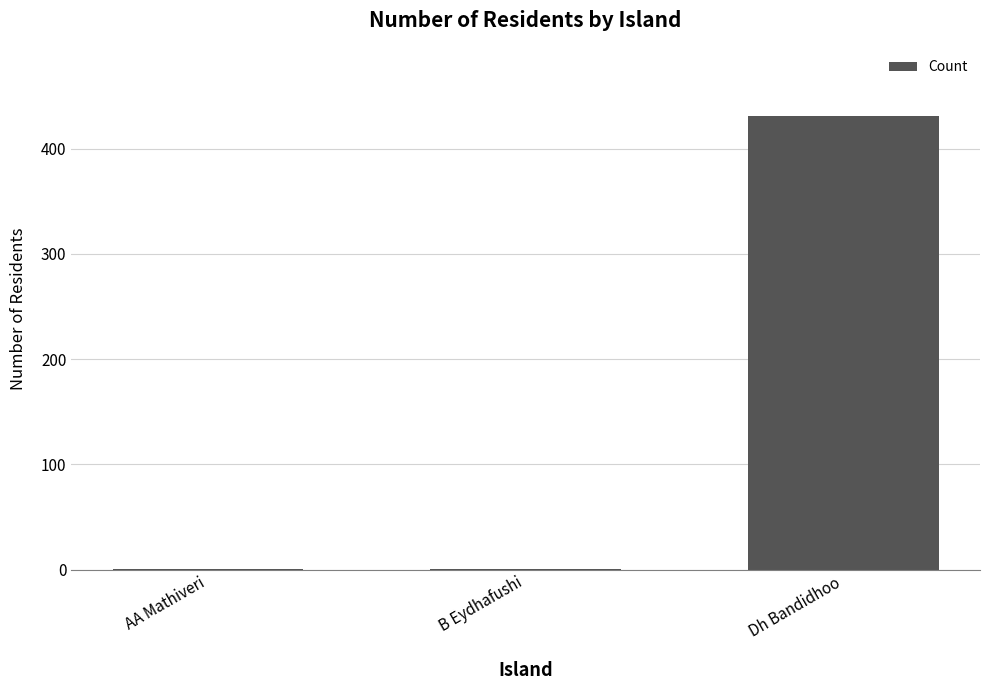

What is the sum of all values?

433